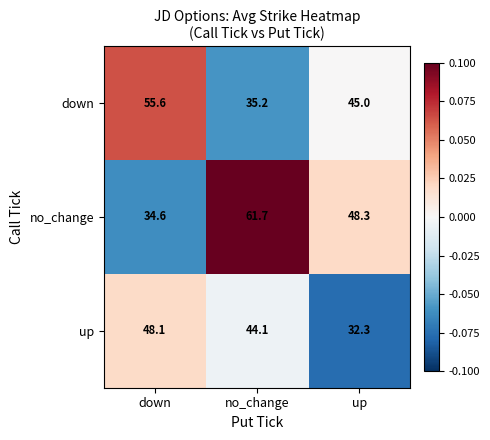

Rank the series by their average value, from lowest to highest.

up, down, no_change